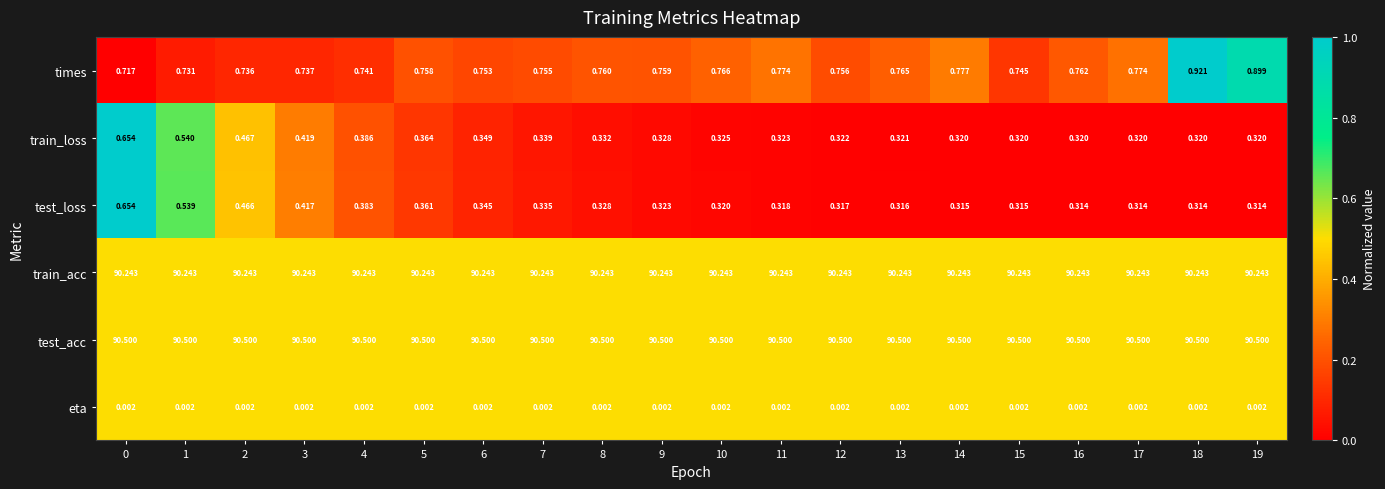

Between 11 and 18, which series saw the biggest shift?

times